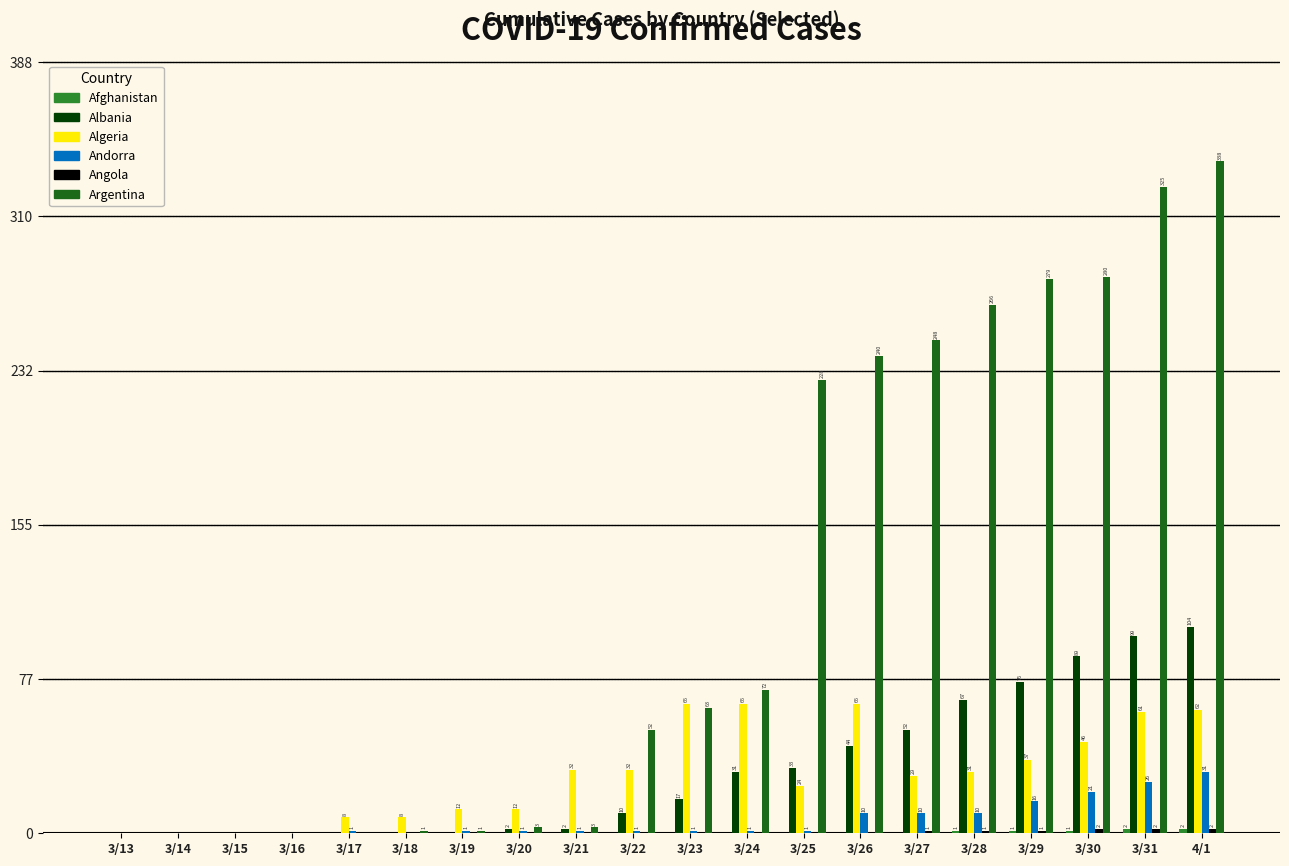

What is the sum of the Albania values at 3/18 and 3/31?

99